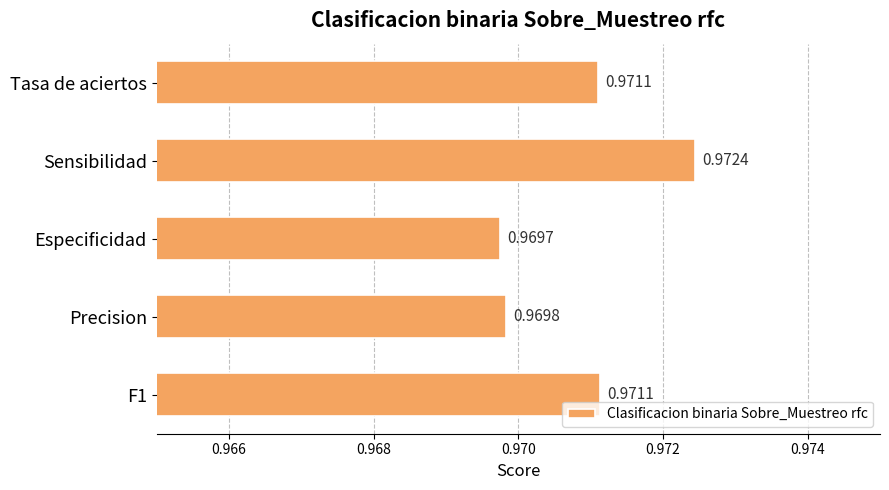

What is the label of the 2nd bar from the top?

Sensibilidad